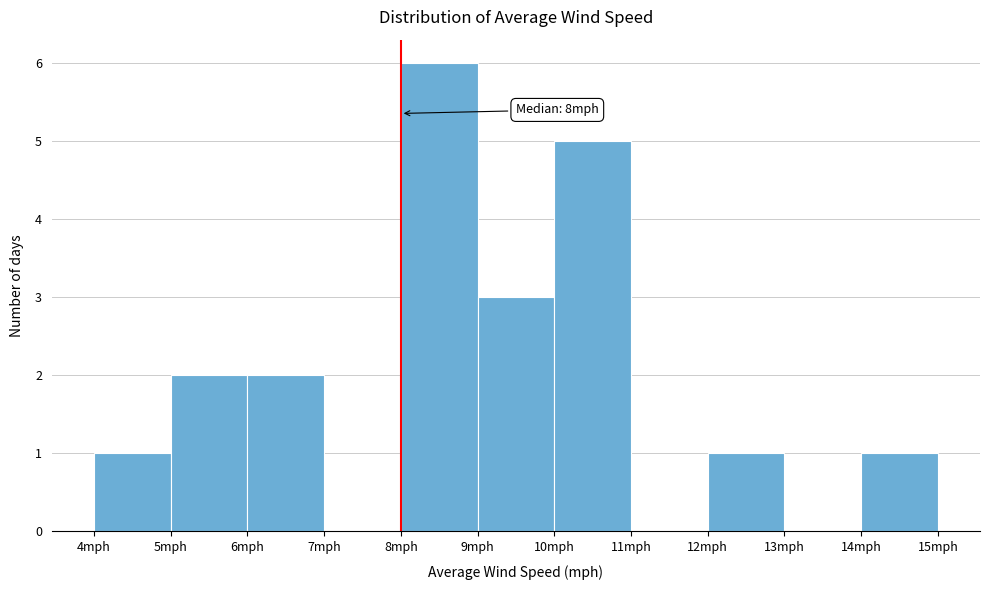

Over which range of the x-axis is the bar tallest?

8 to 9